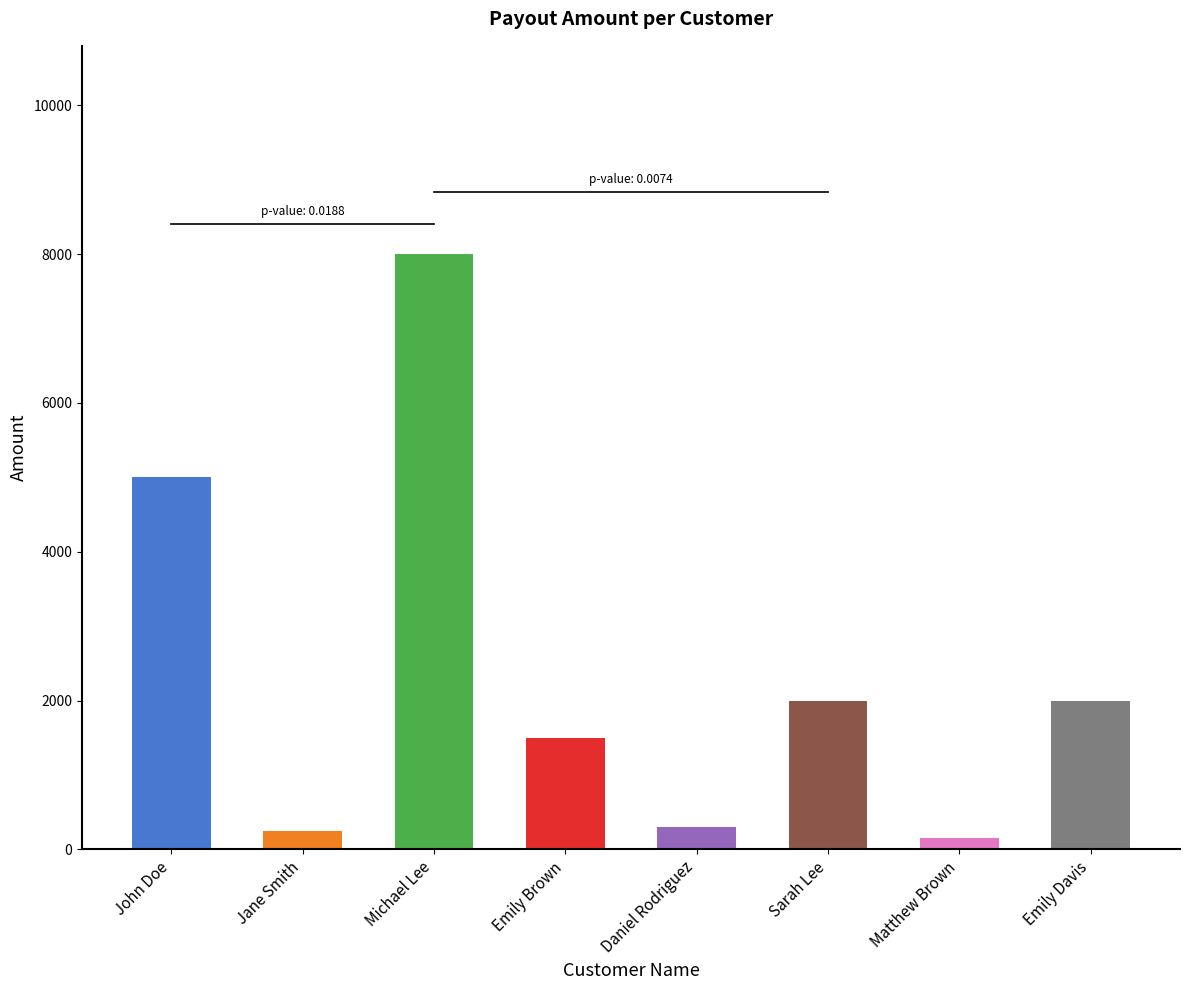

The value at Daniel Rodriguez is 493. True or false?

False